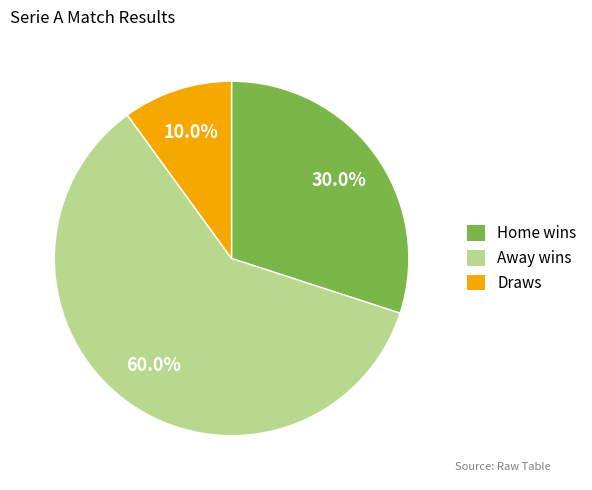

Approximately how many times larger is the value at Home wins compared to Draws?

3.0